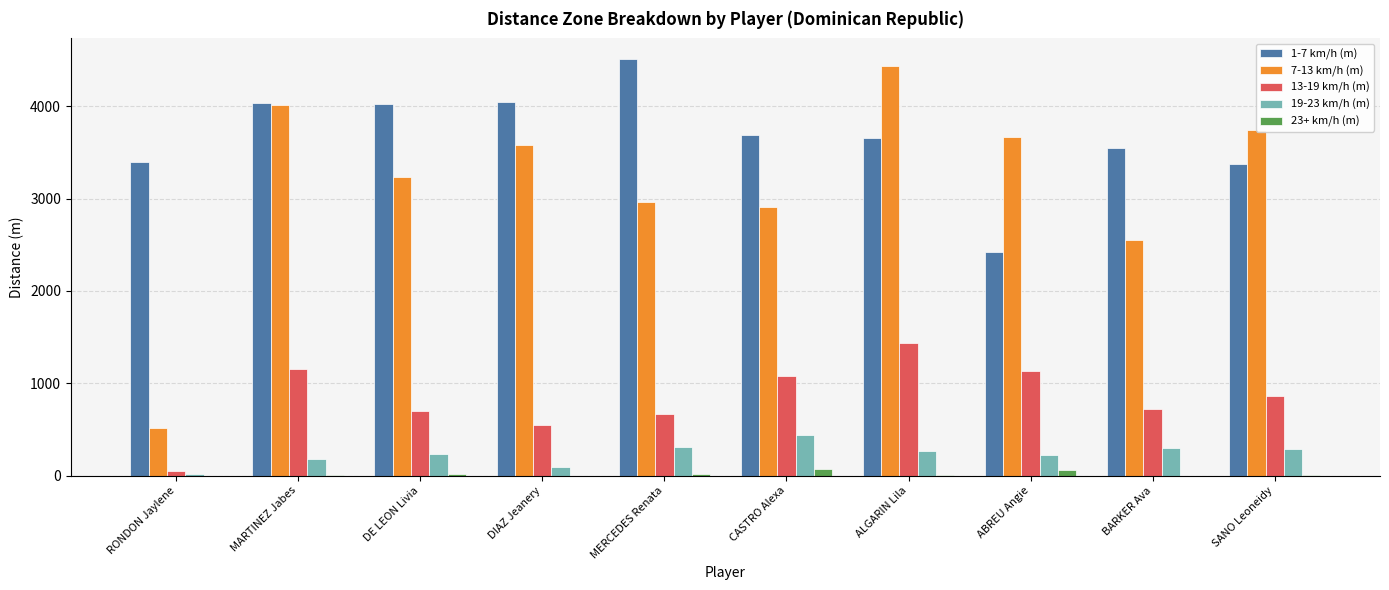

The value of 1-7 km/h (m) at CASTRO Alexa is 3692.9. True or false?

True